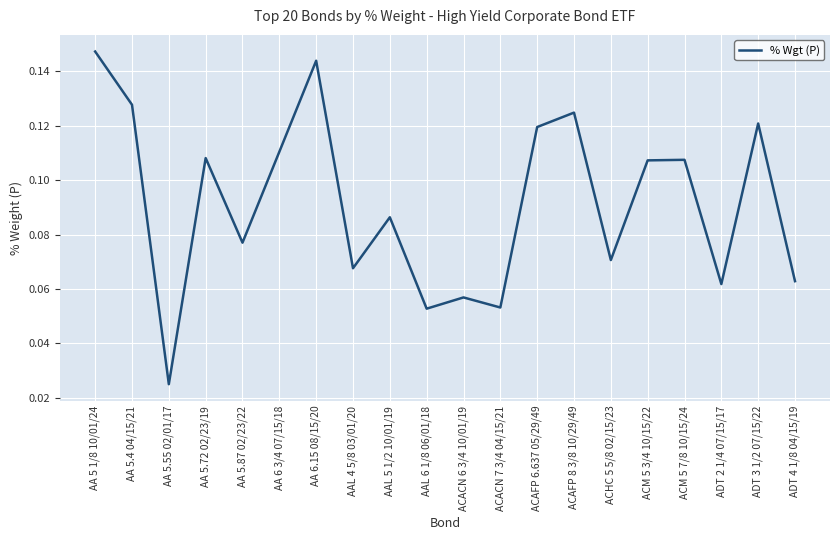

The value at AAL 5 1/2 10/01/19 is 0.0. True or false?

False